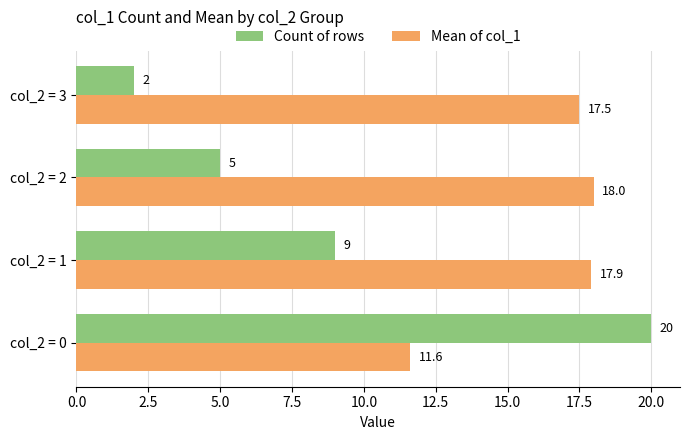

What is the difference between the maximum and minimum values in the Count of rows series?

18.0